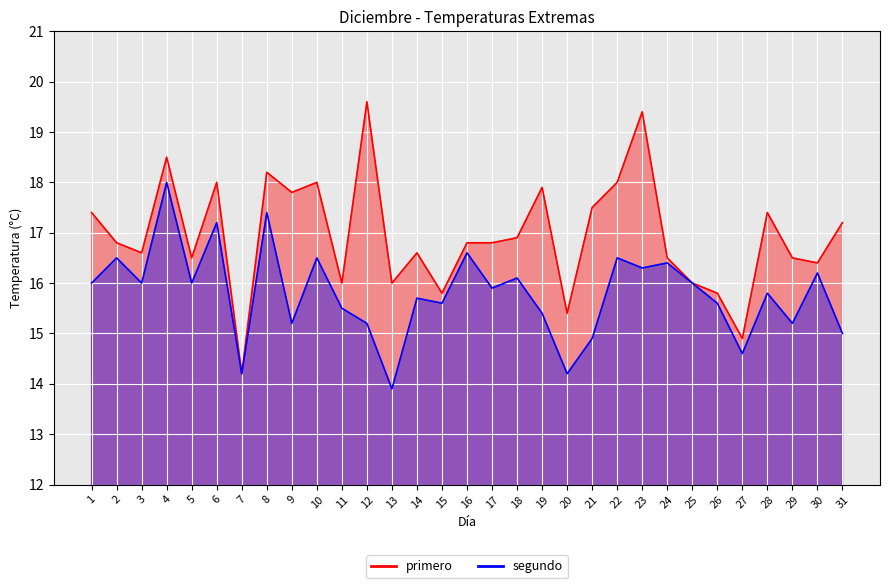

Between 11 and 26, which series saw the biggest shift?

primero